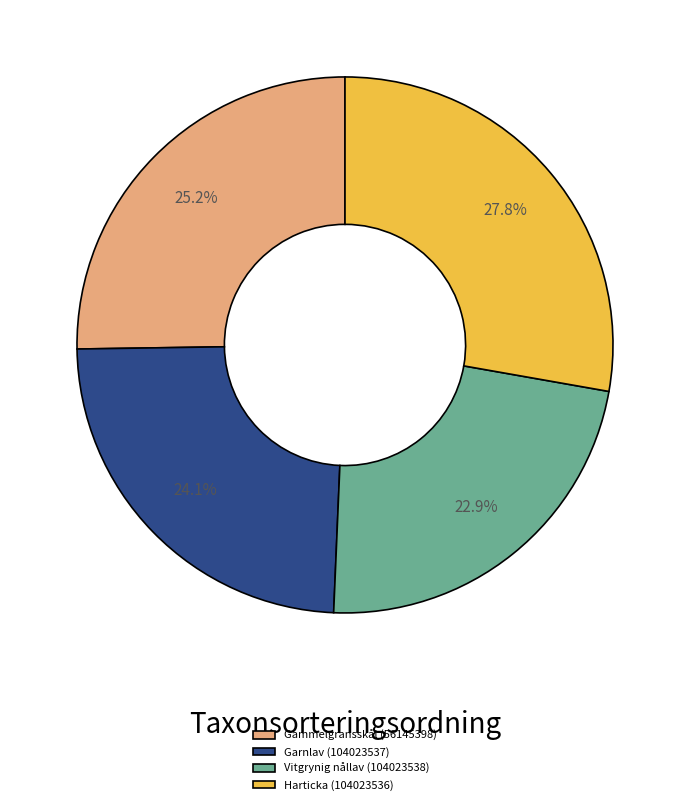

The Vitgrynig nållav (104023538) slice represents 15% of the pie. True or false?

False